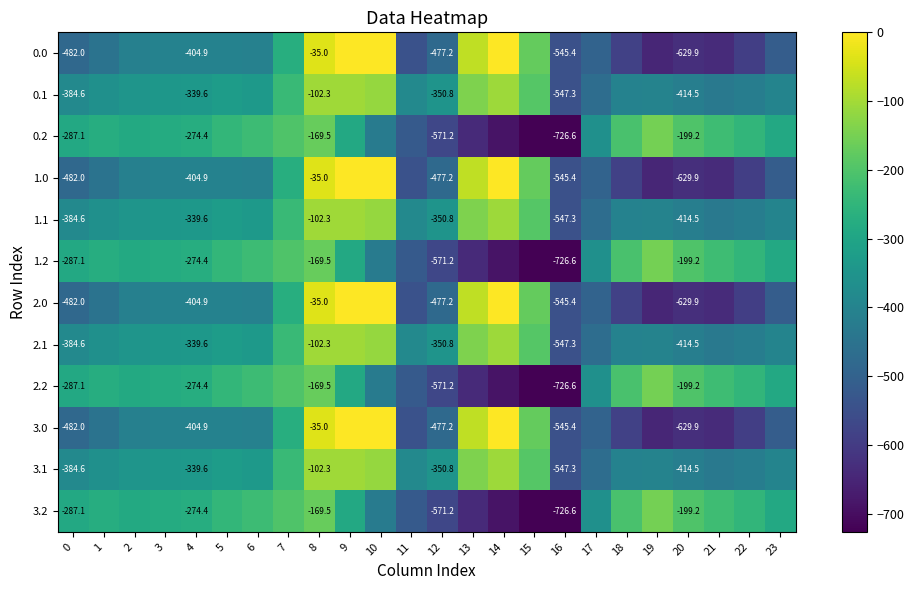

Is the value of 3.2 at 9 greater than the value of 3.1 at 19?

Yes